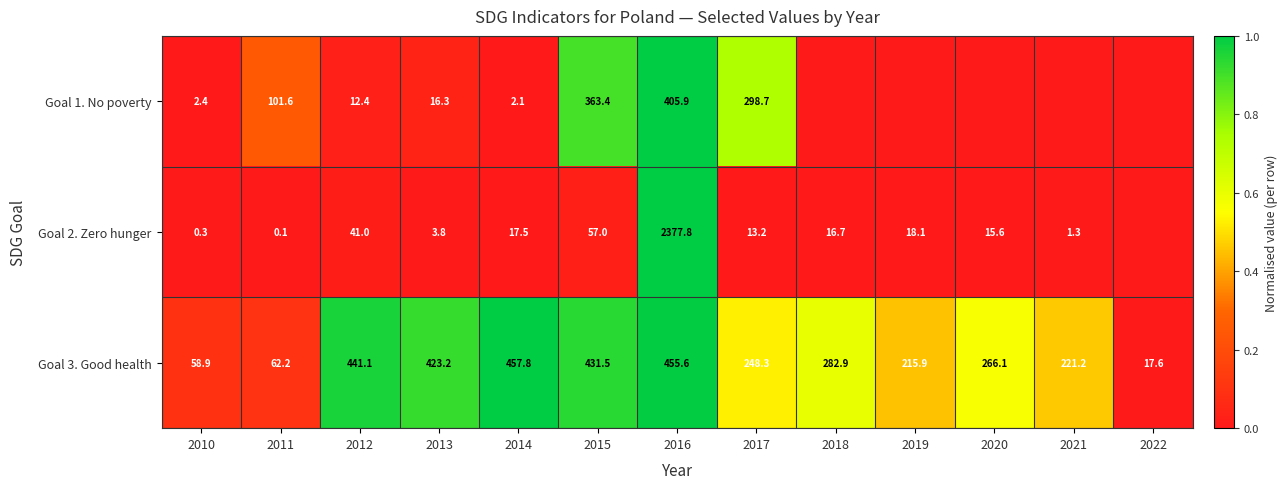

At how many categories does at least one series exceed 0?

12